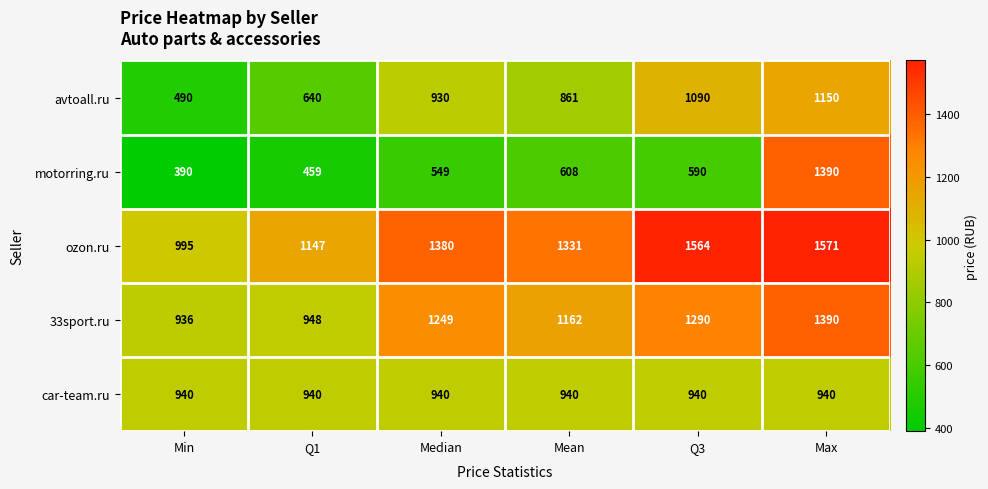

Reading left to right, list all the values displayed in this chart.

avtoall.ru: 490	640	930	861	1090	1150
motorring.ru: 390	459	549	608	590	1390
ozon.ru: 995	1147	1380	1331	1564	1571
33sport.ru: 936	948	1249	1162	1290	1390
car-team.ru: 940	940	940	940	940	940